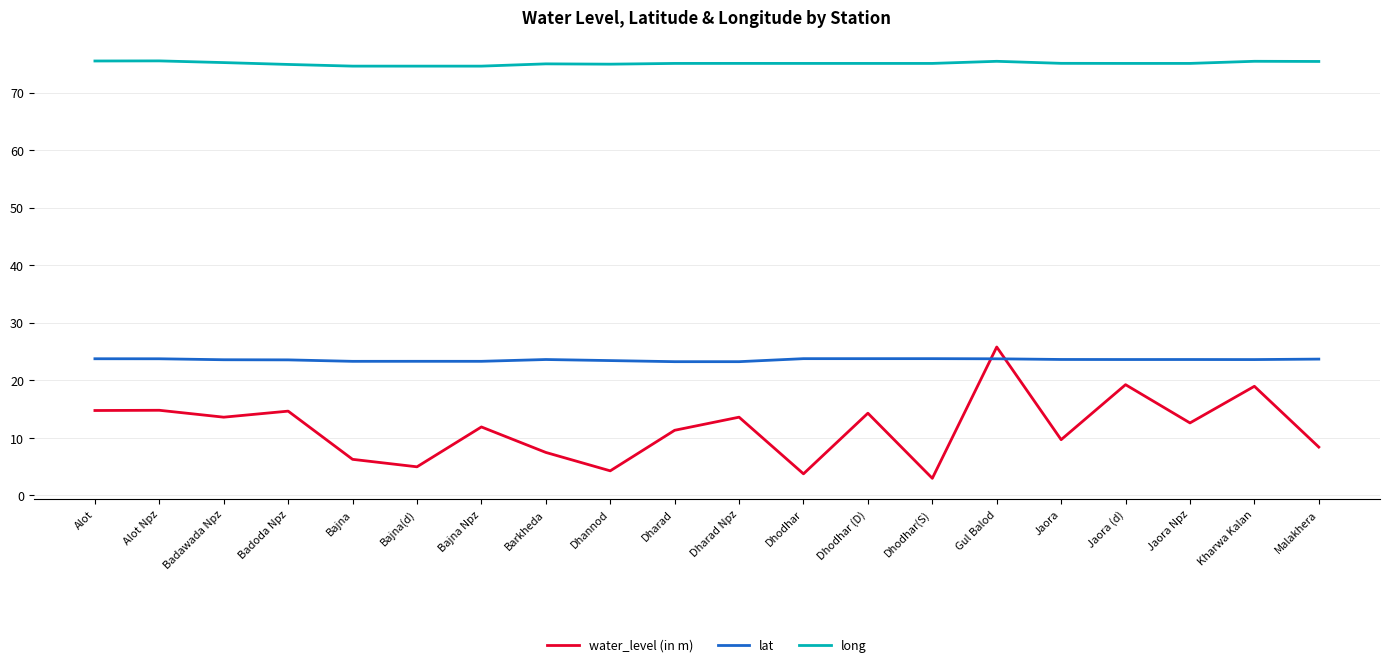

At how many categories does at least one series exceed 28?

20